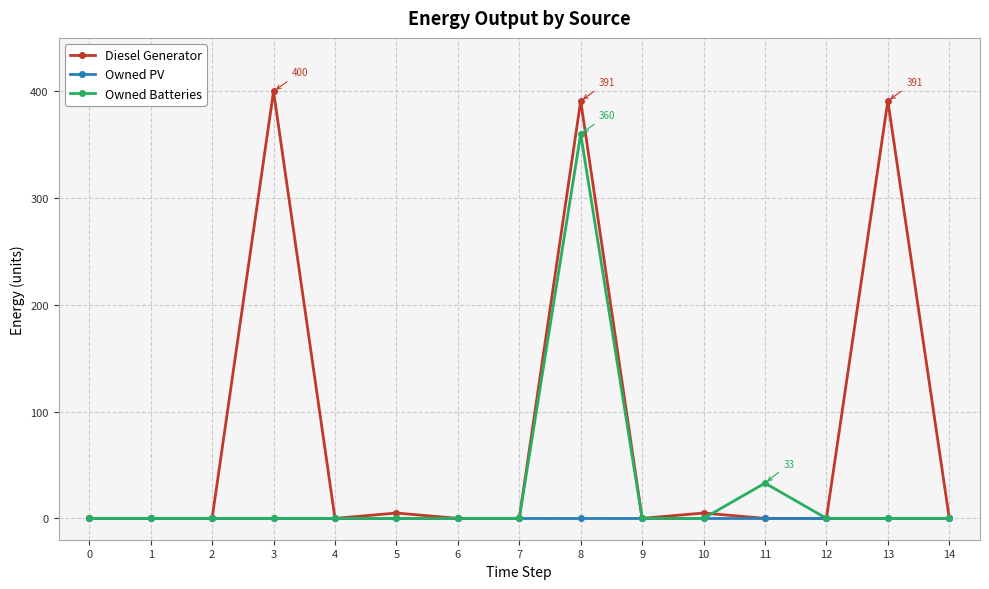

At which category is the sum across all series the highest?

8